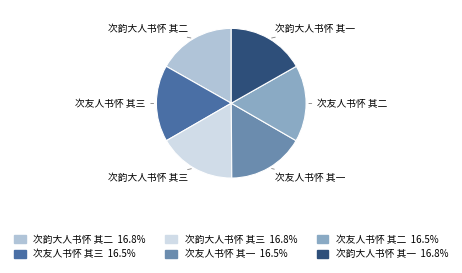

Is 次韵大人书怀 其一 the majority of the pie?

No